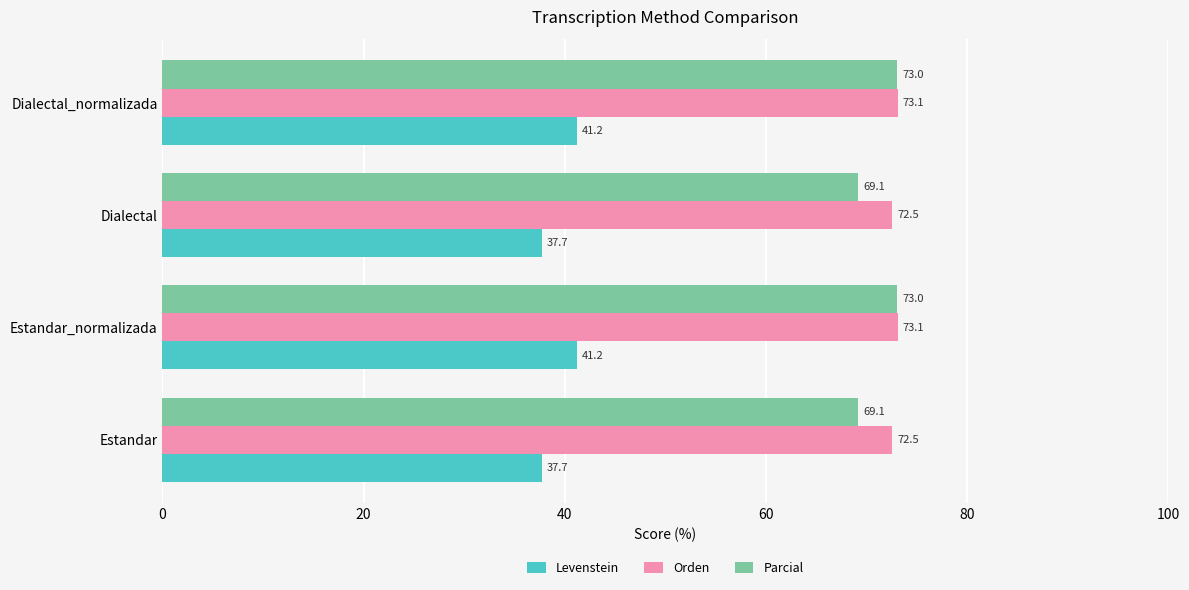

The Levenstein series shows 58.7 at Dialectal_normalizada. True or false?

False